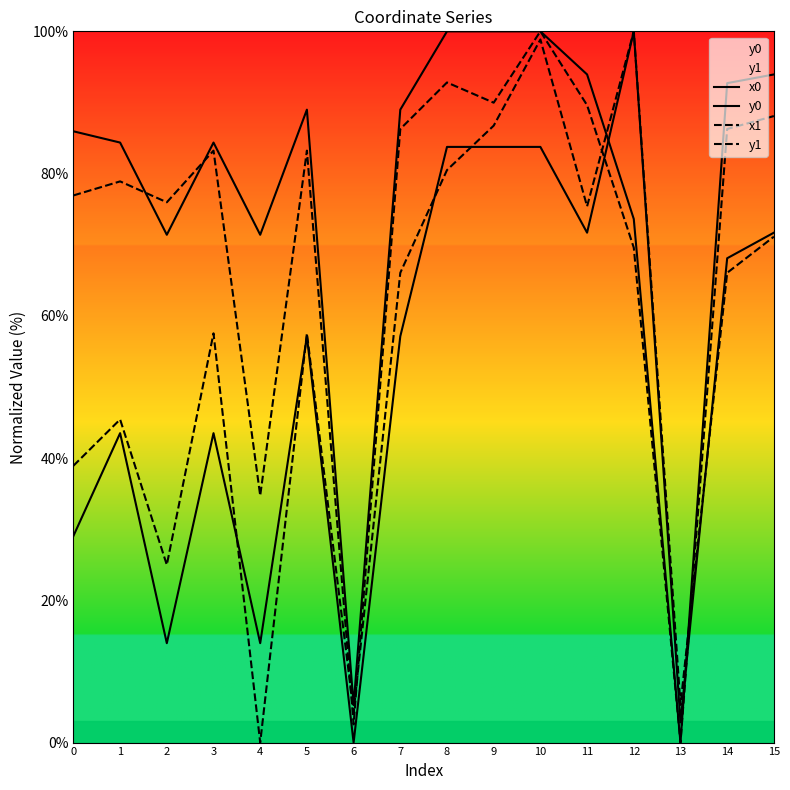

Reading left to right, extract all data points from this chart.

x0: 85.9	84.4	71.4	84.4	71.4	89.0	5.3	89.0	100.0	100.0	100.0	93.9	73.6	0.0	92.7	93.9
y0: 29.0	43.5	14.0	43.5	14.0	57.1	0.0	57.1	83.8	83.8	83.8	71.7	100.0	2.8	68.1	71.7
x1: 76.9	78.9	76.0	83.2	34.7	83.2	2.6	86.3	92.8	90.0	100.0	89.6	69.6	0.0	86.3	88.1
y1: 38.9	45.4	25.0	57.5	0.0	57.5	4.3	66.0	80.5	86.7	98.9	75.4	100.0	5.3	66.0	71.1